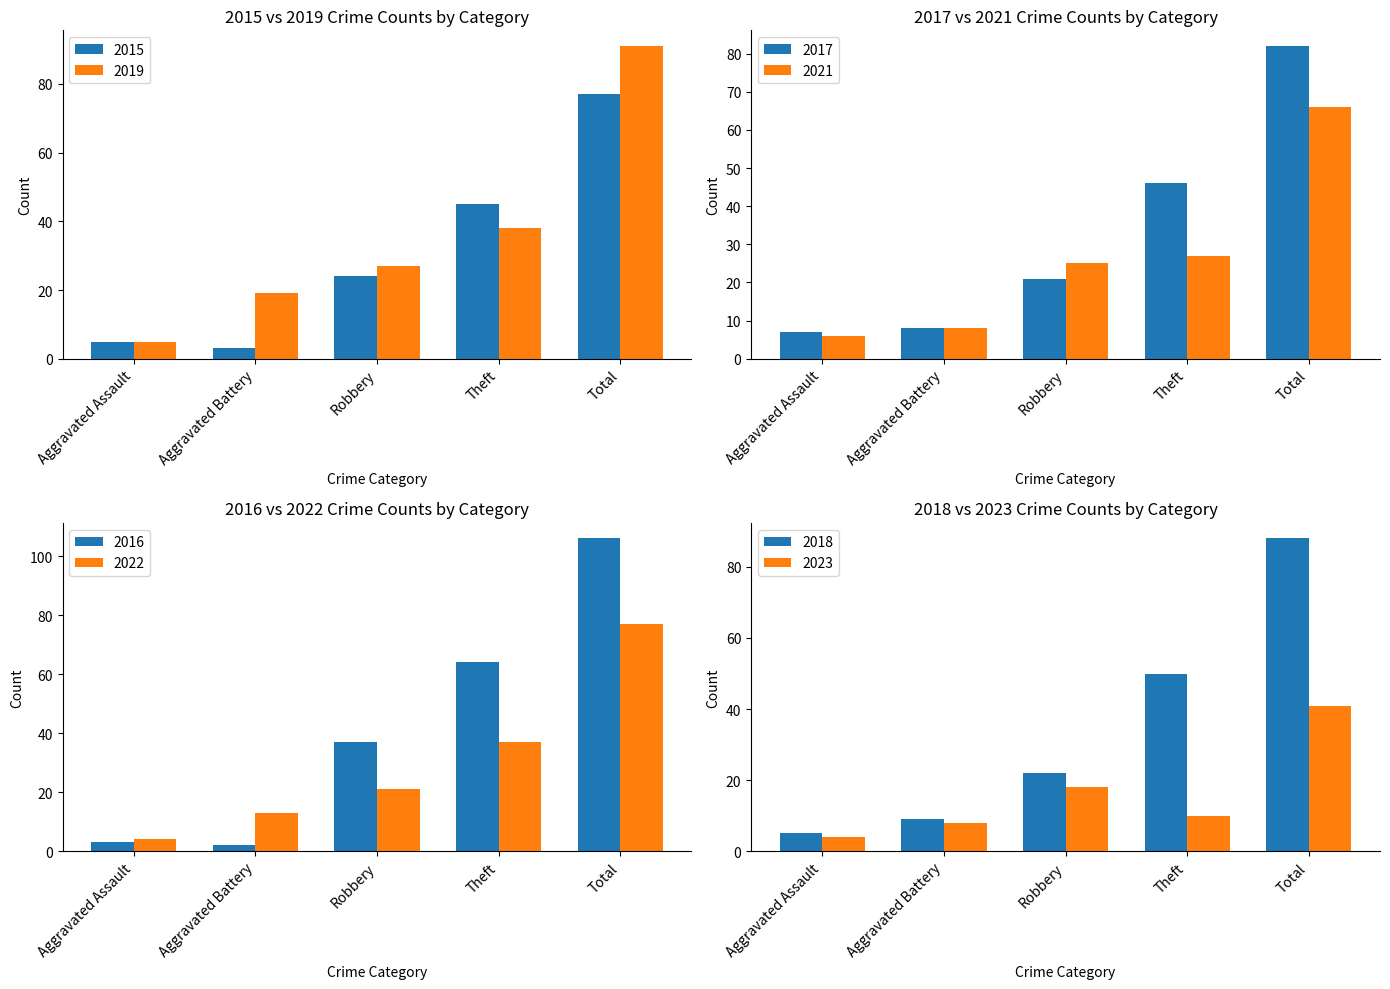

Where is 2015 nearest to the value 40?

Theft